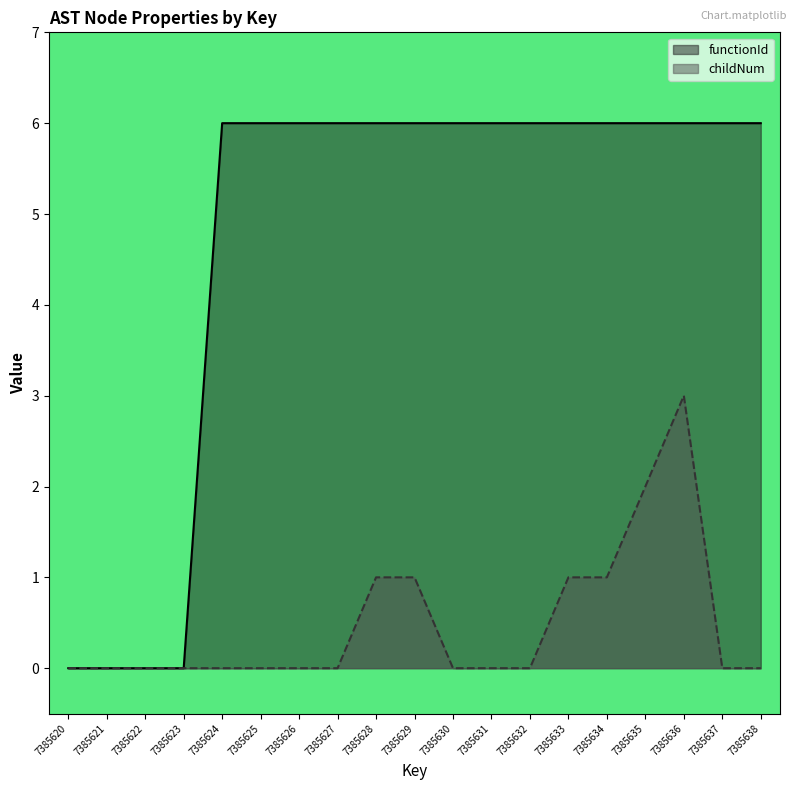

What is the sum of the childNum values at 7385621 and 7385636?

3